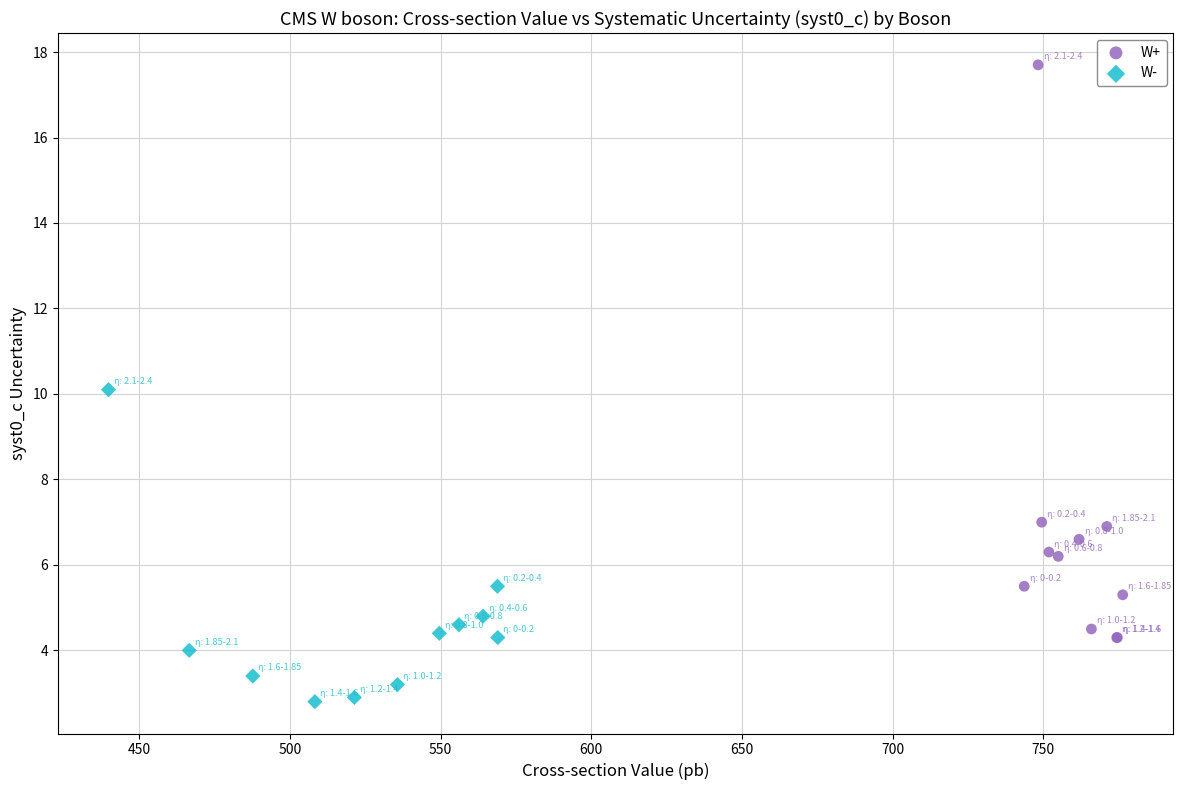

Which series has the widest spread of Y values?

W+